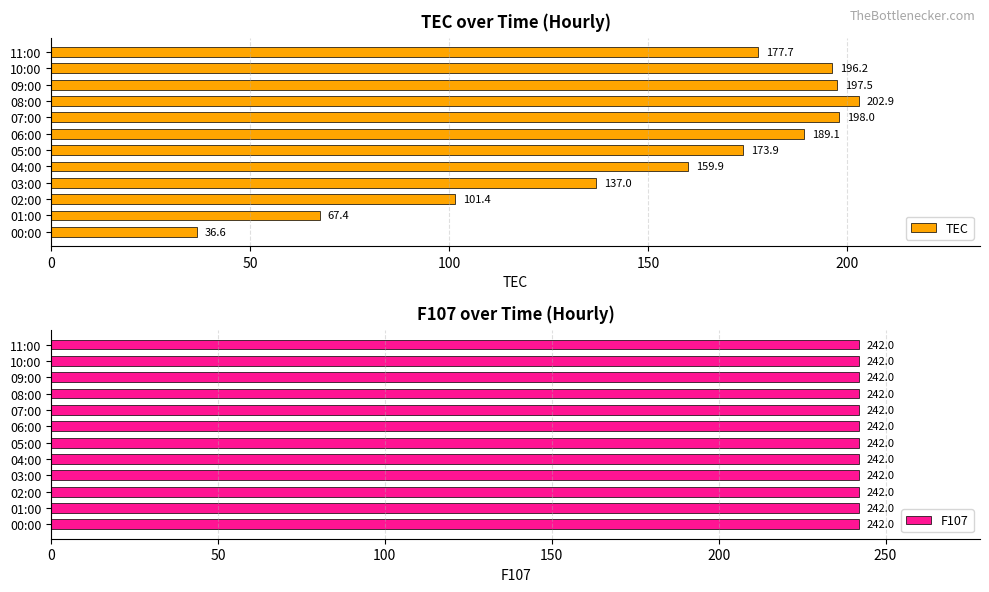

What are all the series names shown in the legend?

TEC, F107